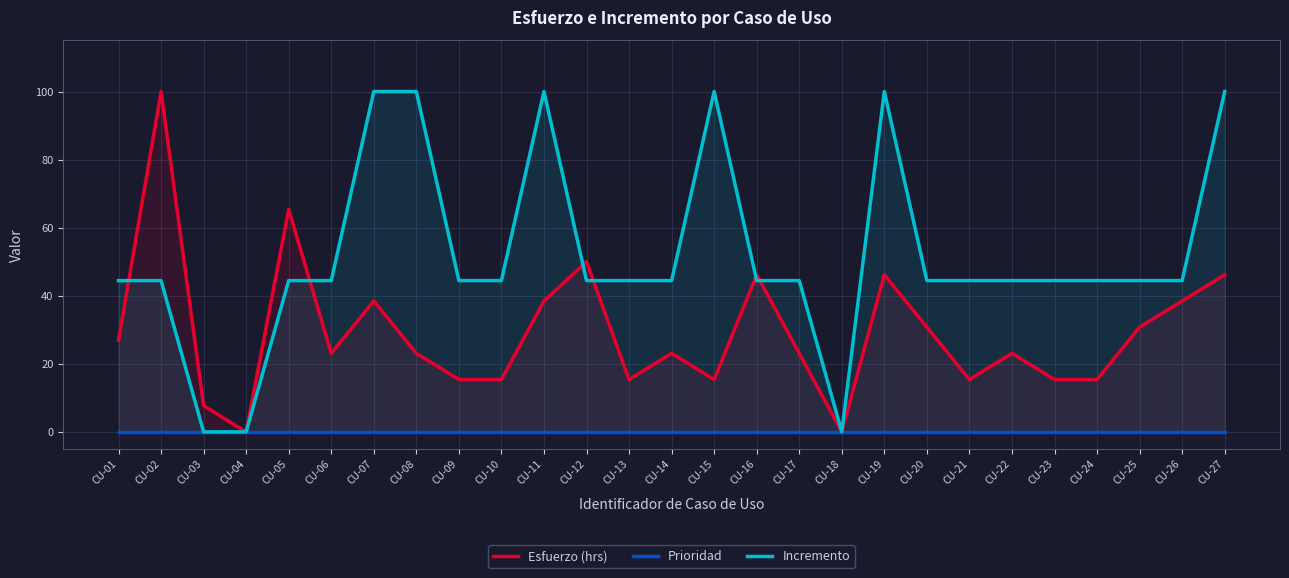

Does the chart have visible grid lines?

Yes